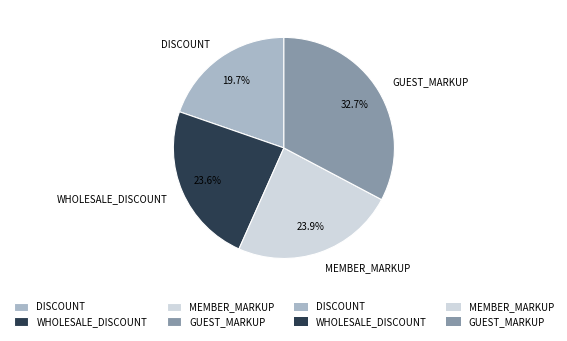

Which slice is the largest?

GUEST_MARKUP